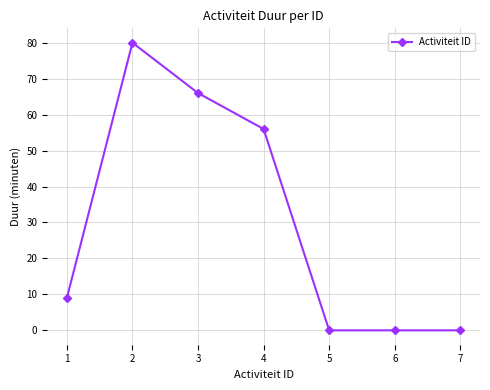

At which category does the chart reach its peak across all series?

2